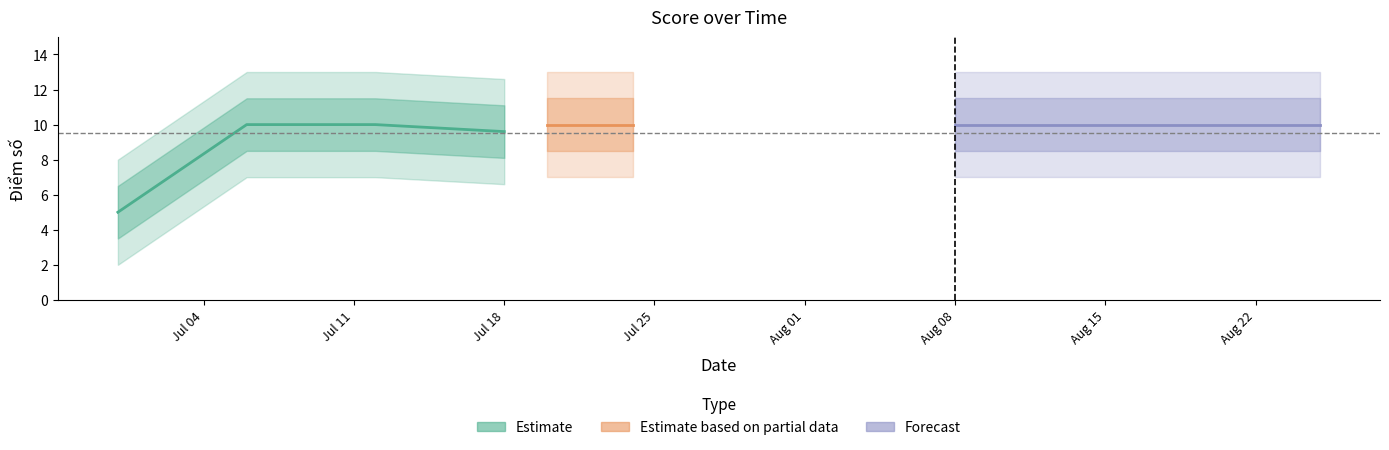

Count the values in the range 10 to 11.

28